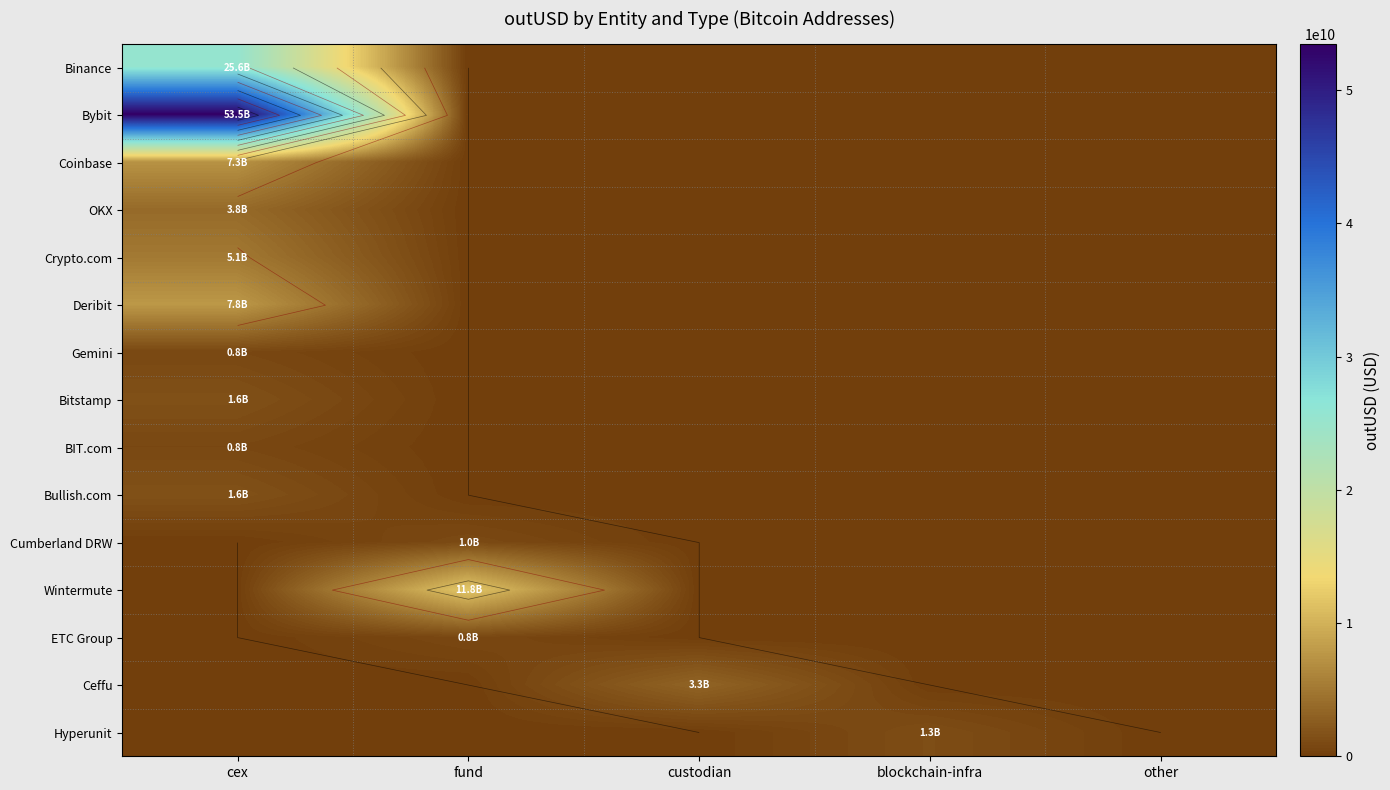

How many distinct data groups are displayed?

15